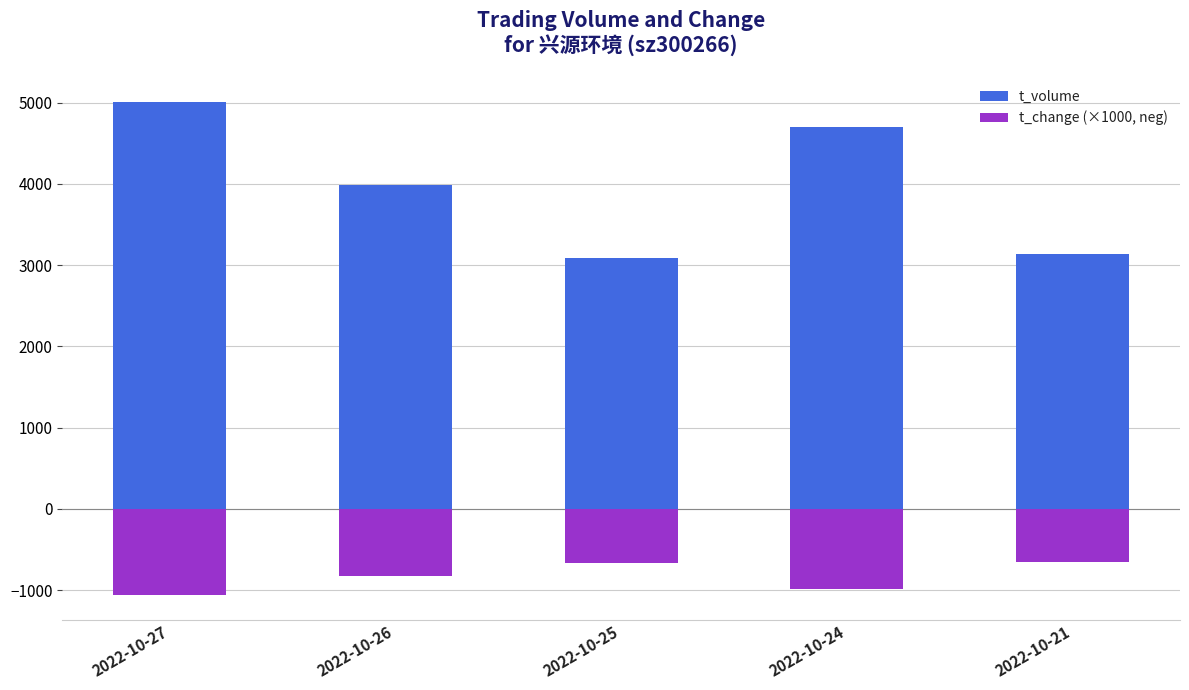

Reading left to right, list all the values displayed in this chart.

t_volume: 2022-10-27=5009	2022-10-26=3988	2022-10-25=3094	2022-10-24=4706	2022-10-21=3136
t_change (×1000, neg): 2022-10-27=-1060	2022-10-26=-830	2022-10-25=-660	2022-10-24=-980	2022-10-21=-650